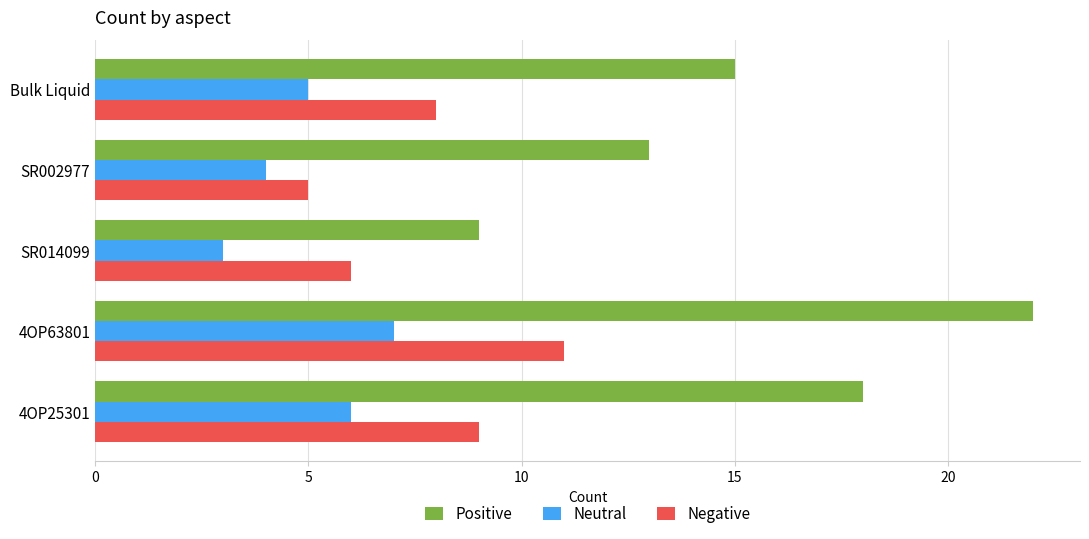

List the series in order of their overall mean, lowest first.

Neutral, Negative, Positive